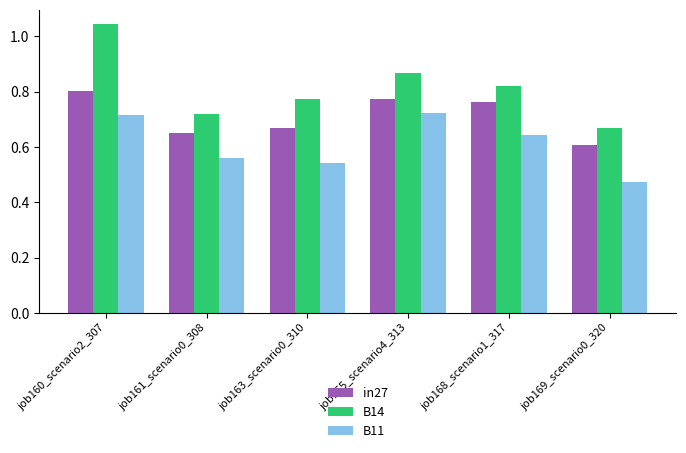

At job169_scenario0_320, list the series in order from smallest to largest.

B11, in27, B14